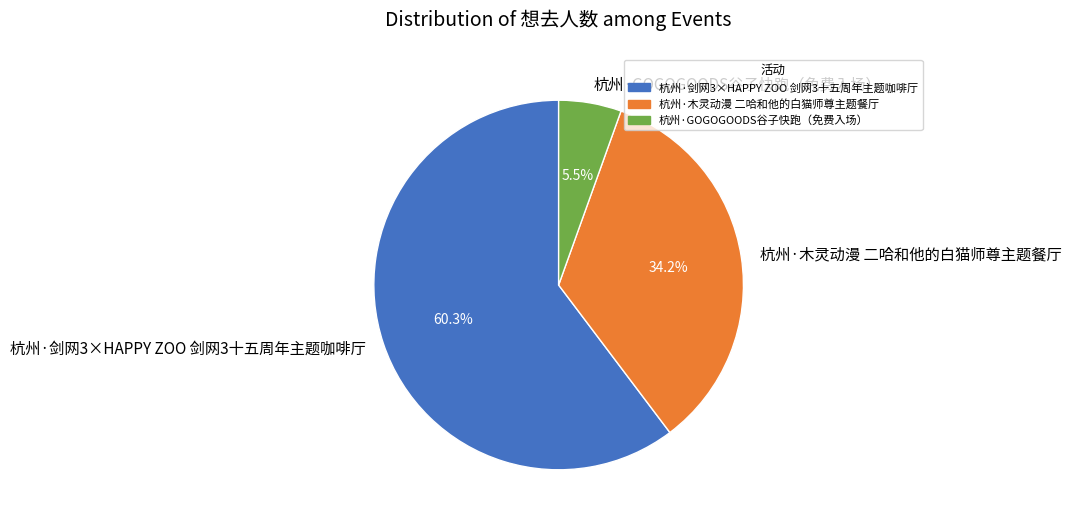

To the nearest percent, what portion does 杭州·剑网3×HAPPY ZOO 剑网3十五周年主题咖啡厅 represent?

60%